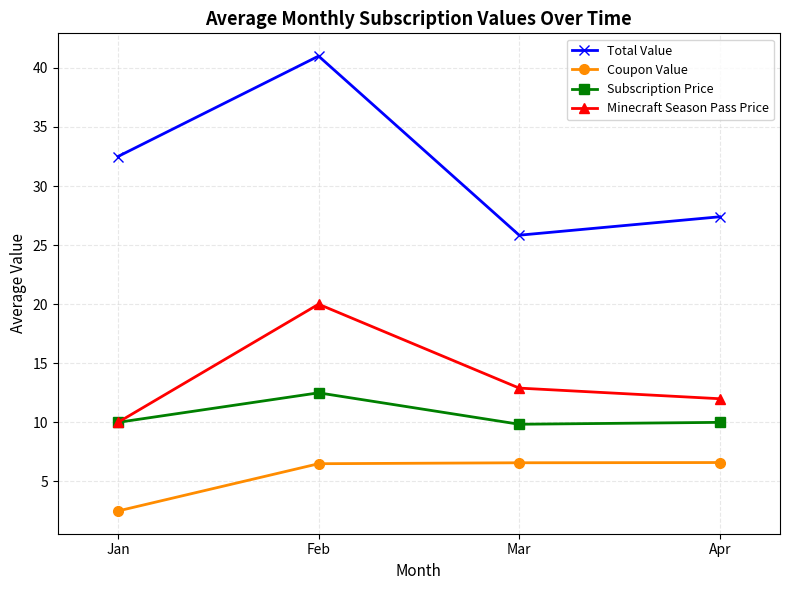

Where is the first local minimum for Total Value?

Mar